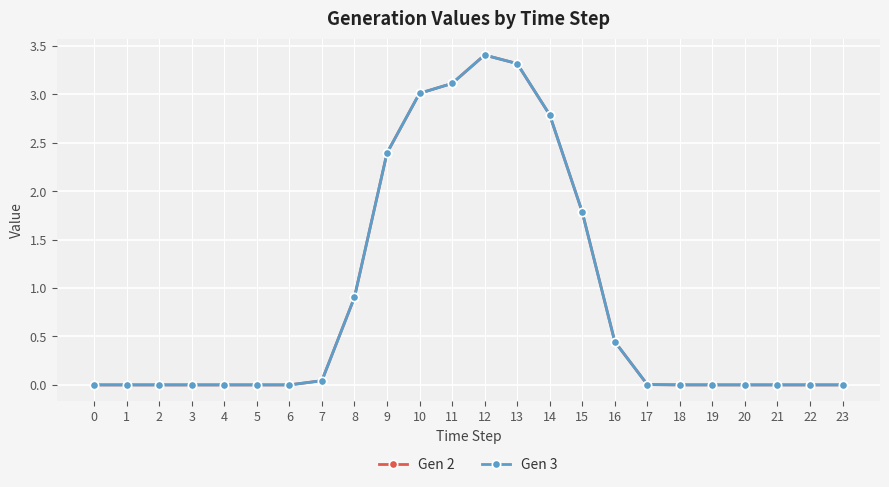

Reading left to right, transcribe all the data shown in this chart.

Gen 2: 0.0	0.0	0.0	0.0	0.0	0.0	0.0	0.0	0.9	2.4	3.0	3.1	3.4	3.3	2.8	1.8	0.4	0.0	0.0	0.0	0.0	0.0	0.0	0.0
Gen 3: 0.0	0.0	0.0	0.0	0.0	0.0	0.0	0.0	0.9	2.4	3.0	3.1	3.4	3.3	2.8	1.8	0.4	0.0	0.0	0.0	0.0	0.0	0.0	0.0